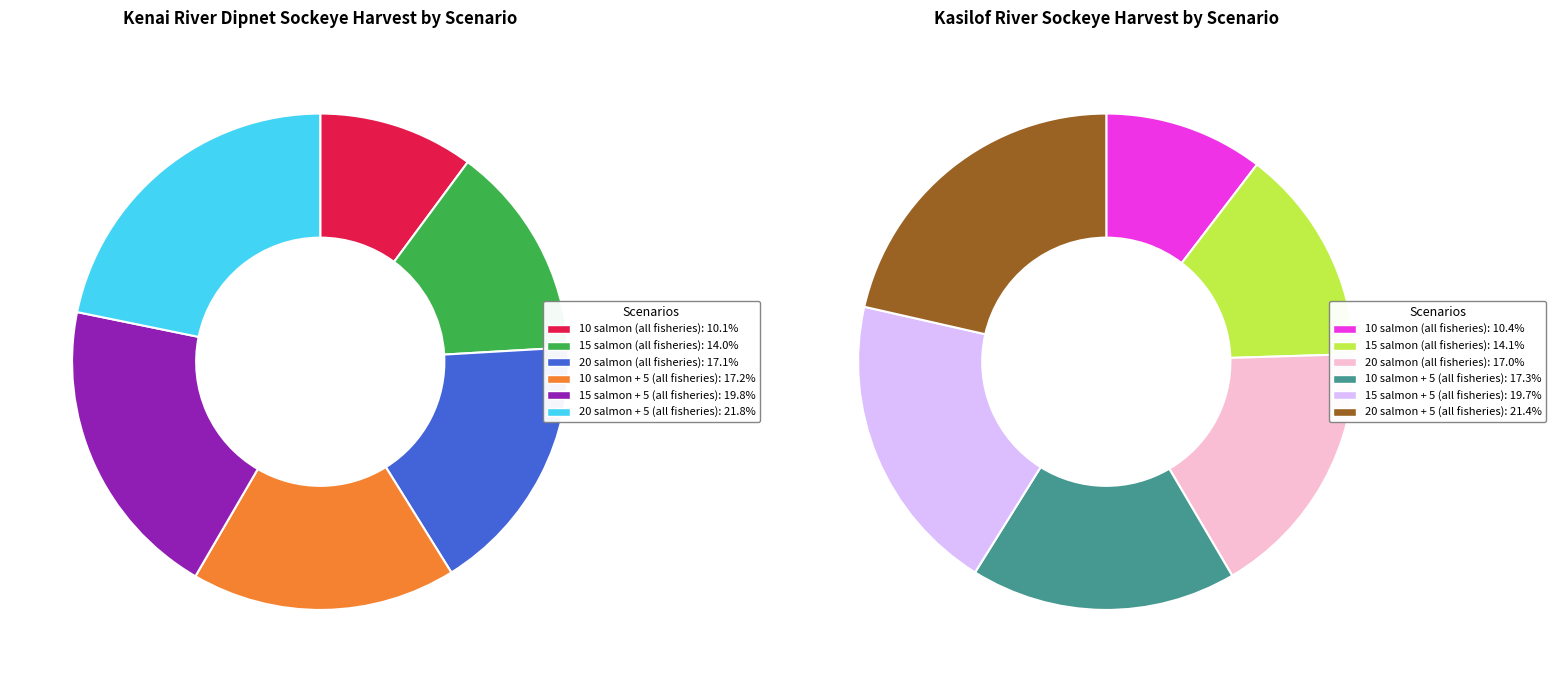

Does 4 account for over 50% of the chart?

No